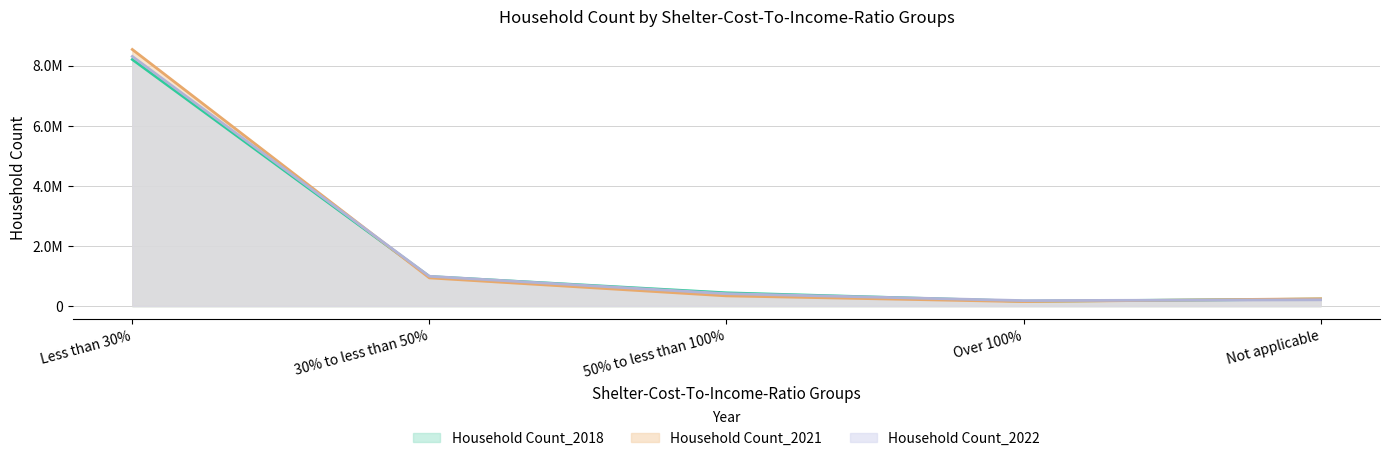

What position from the left is Over 100%?

4